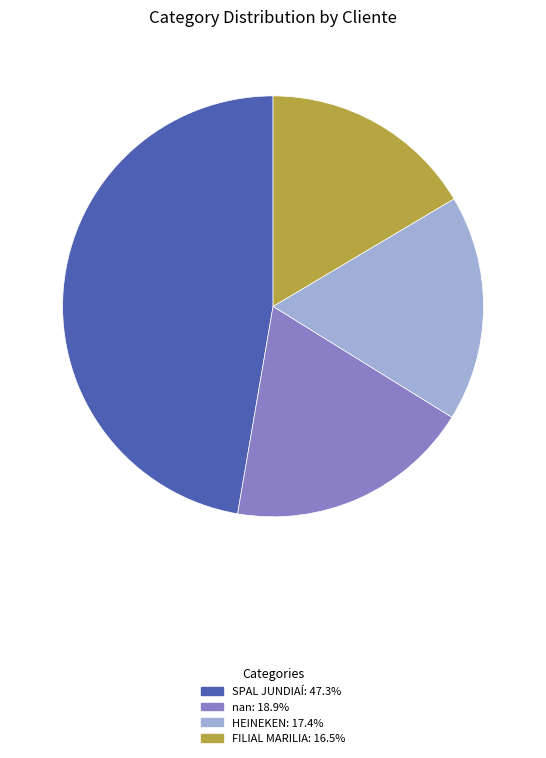

Is there any slice that represents more than half of the pie?

No